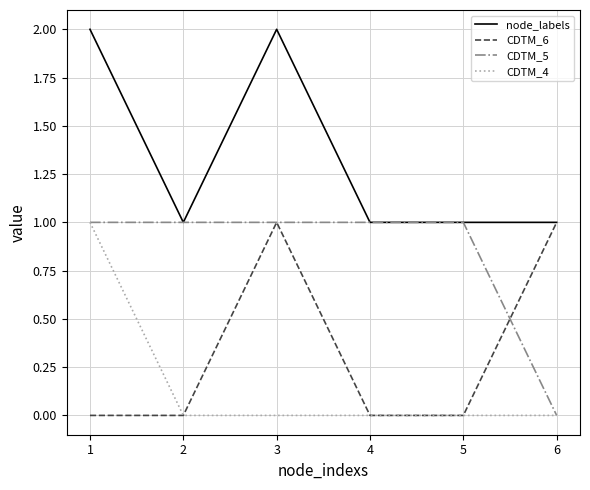

True or false: CDTM_4 and node_labels cross at least once.

False